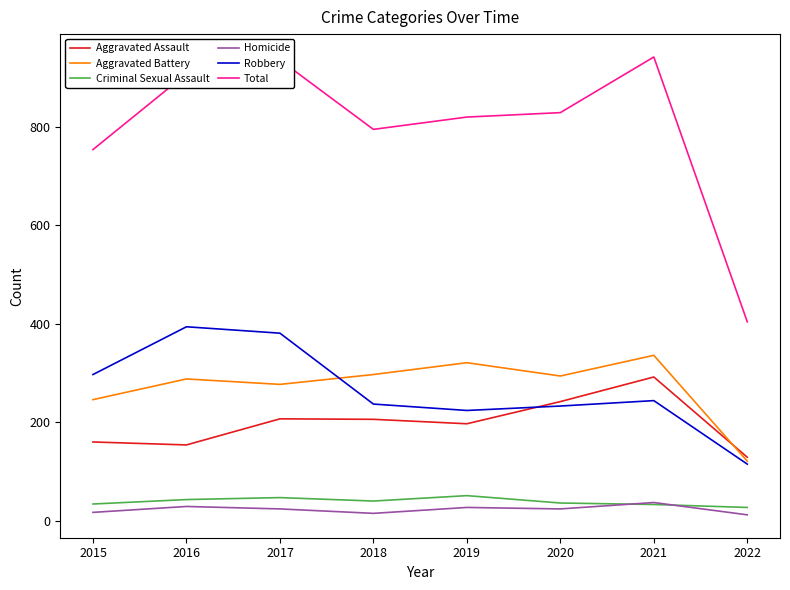

Which series has the largest range (max minus min)?

Total